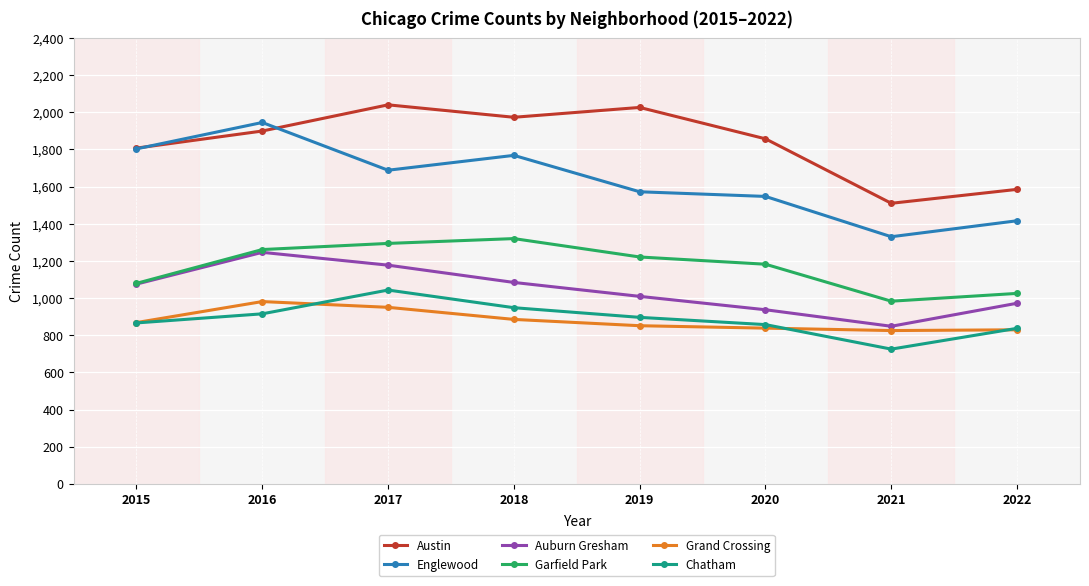

True or false: Grand Crossing has a value of 838 at 2020.

True